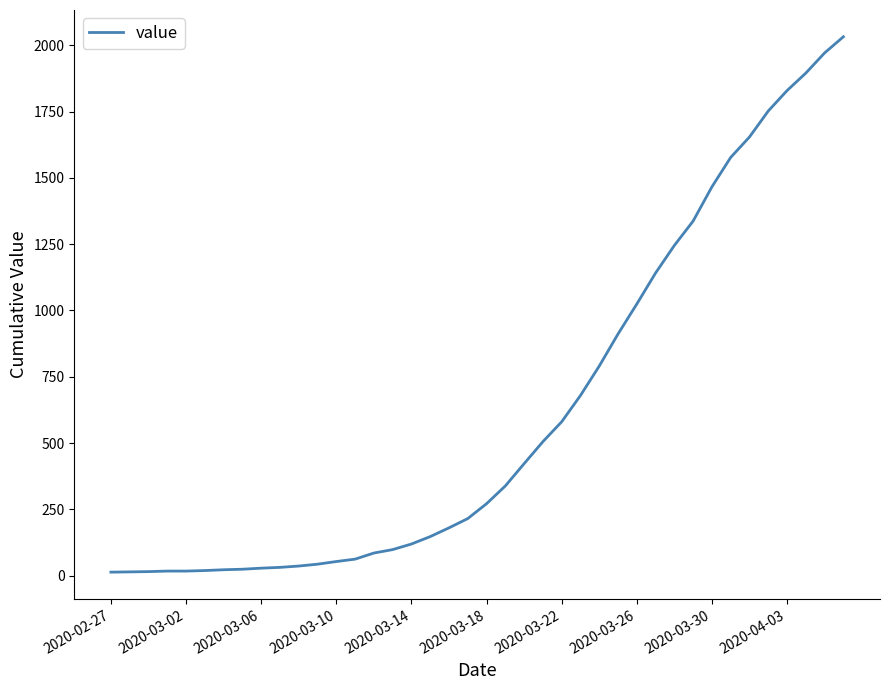

Does the chart display data point markers on the line(s)?

No